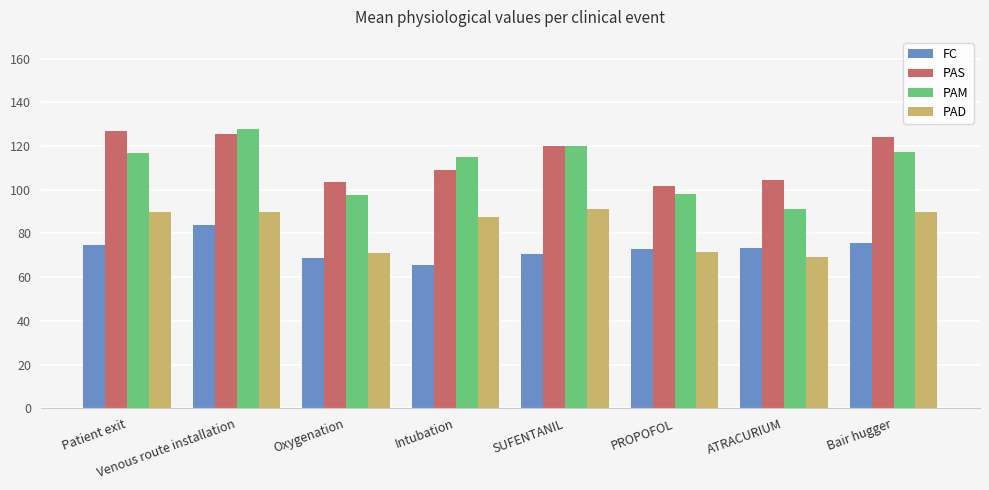

Which series has the largest range (max minus min)?

PAM